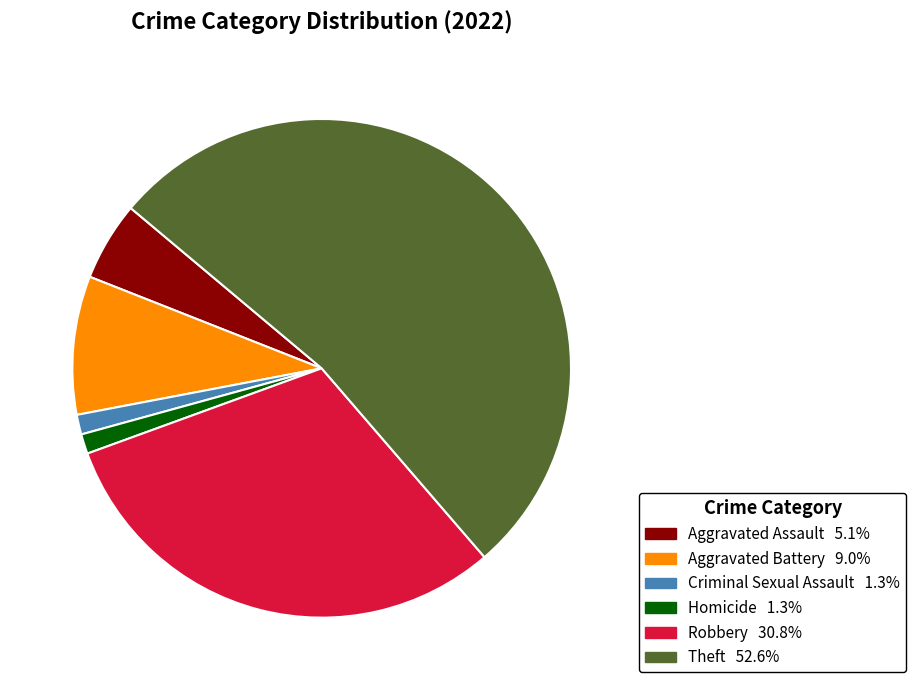

Does any single category account for the majority?

Yes